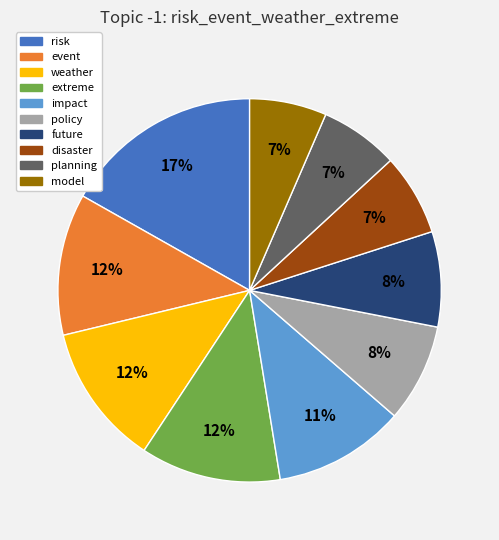

Is it true that future is 8% of the pie?

True